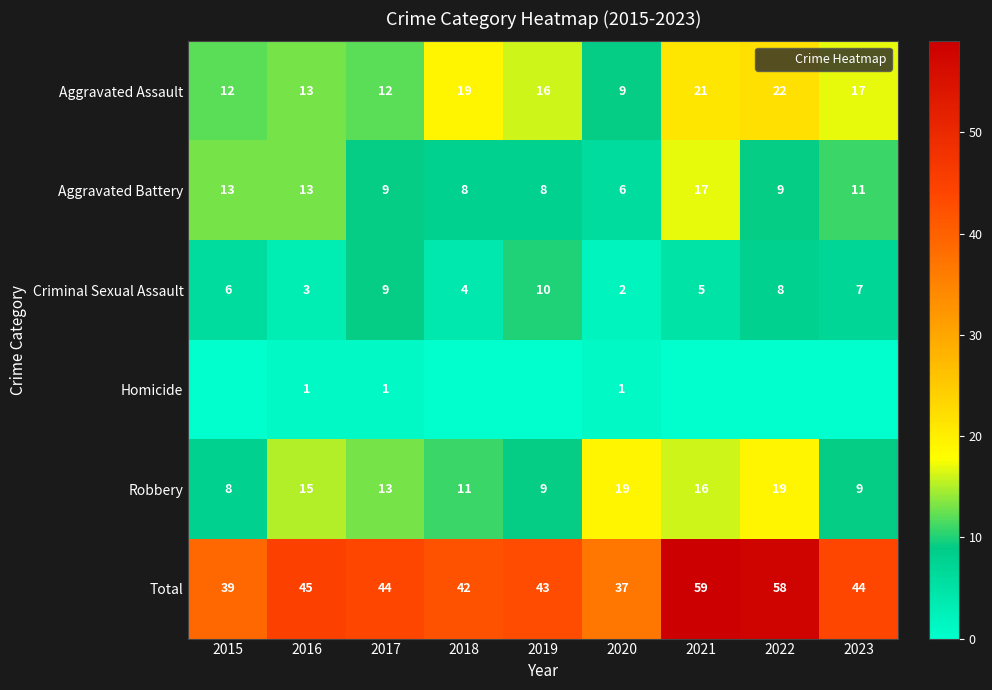

Which series has the largest total across all categories?

Total